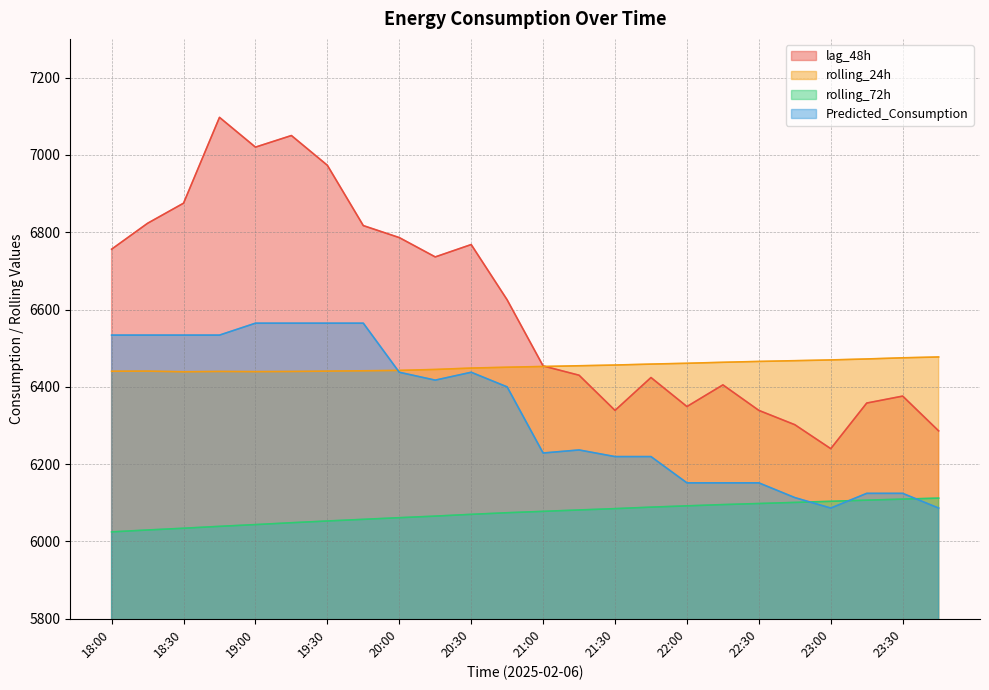

The value of lag_48h at 23:30 is 6376.0. True or false?

True